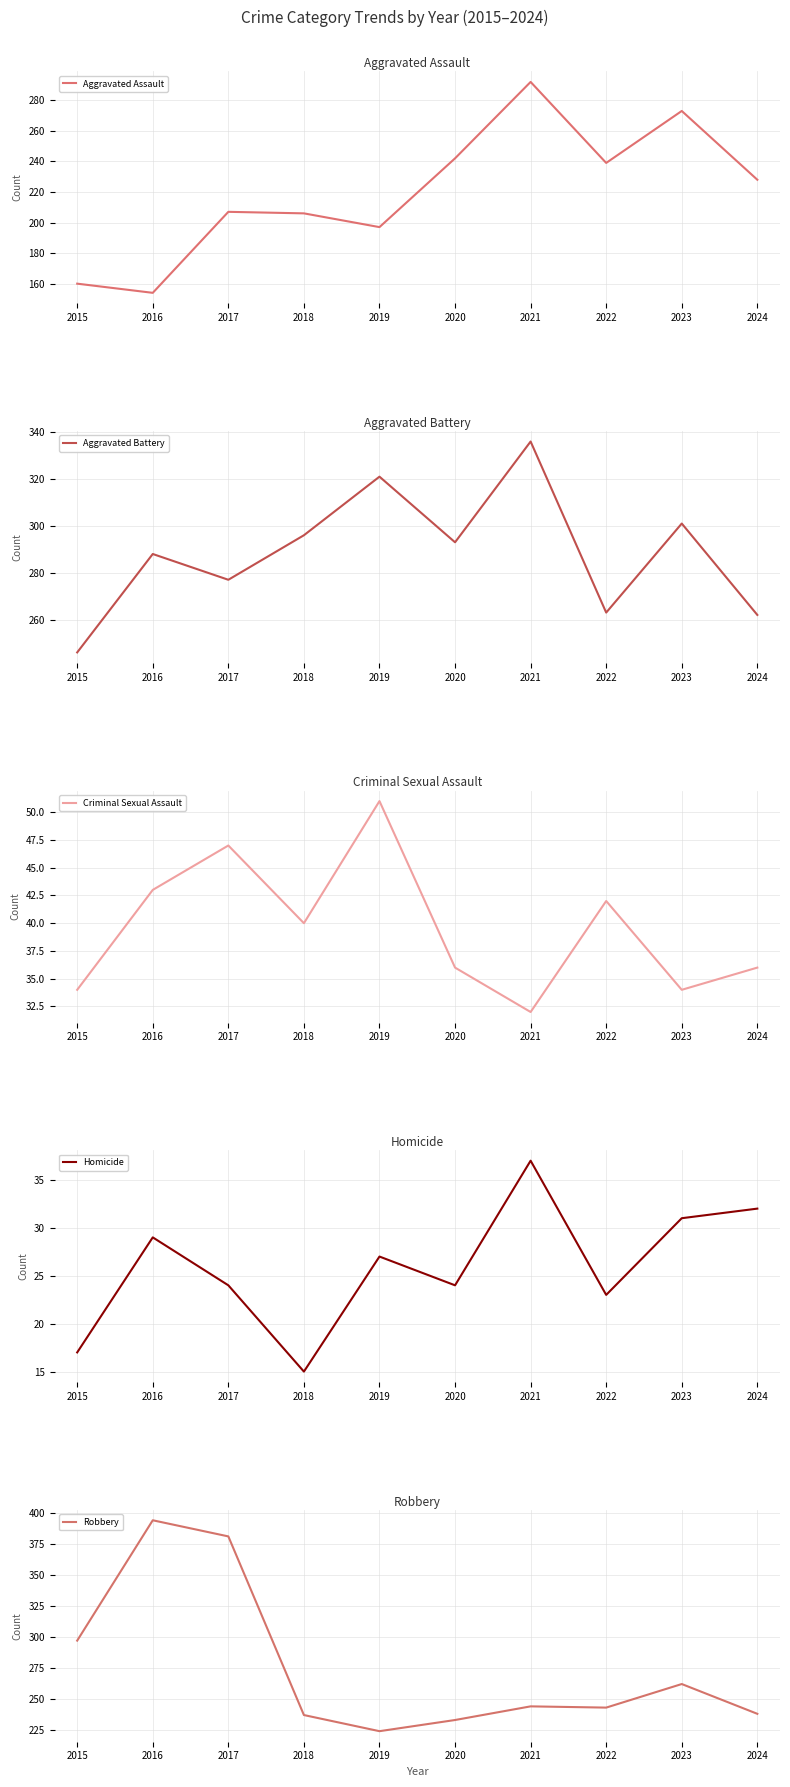

Which series has the widest spread of values?

Robbery